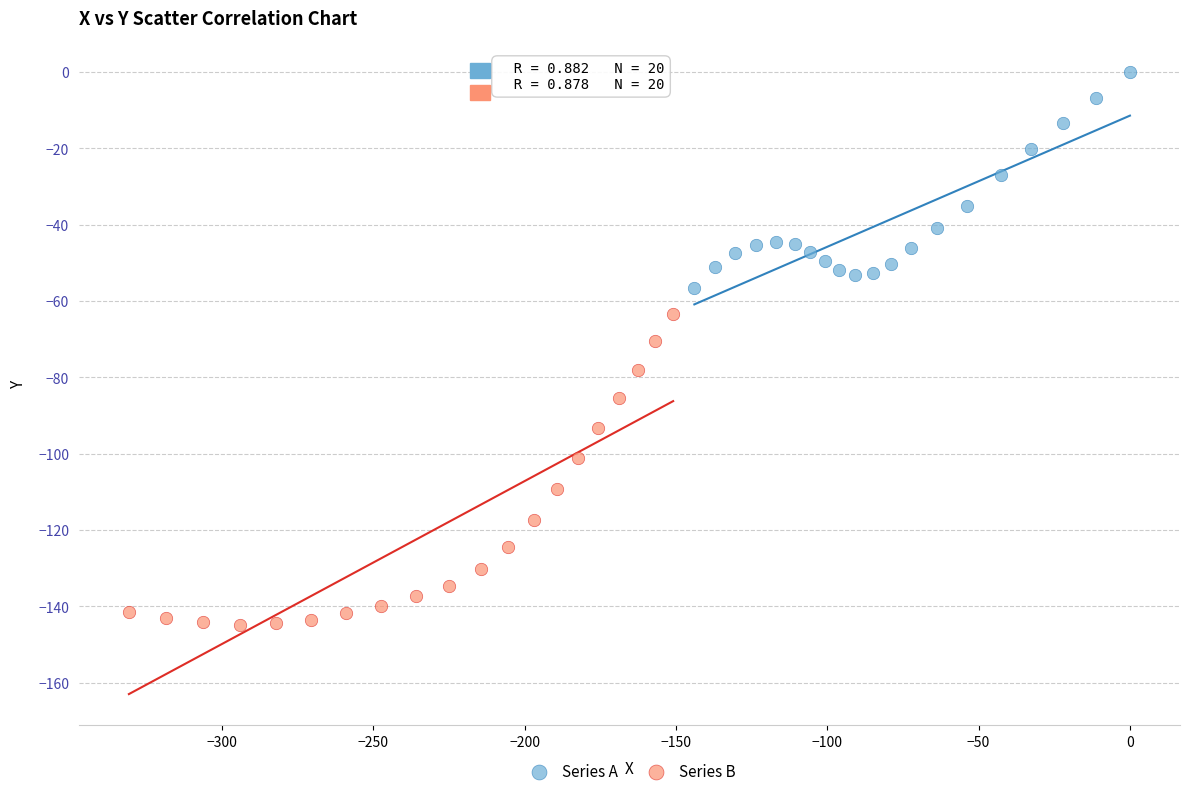

Which series has the widest spread of Y values?

Series B